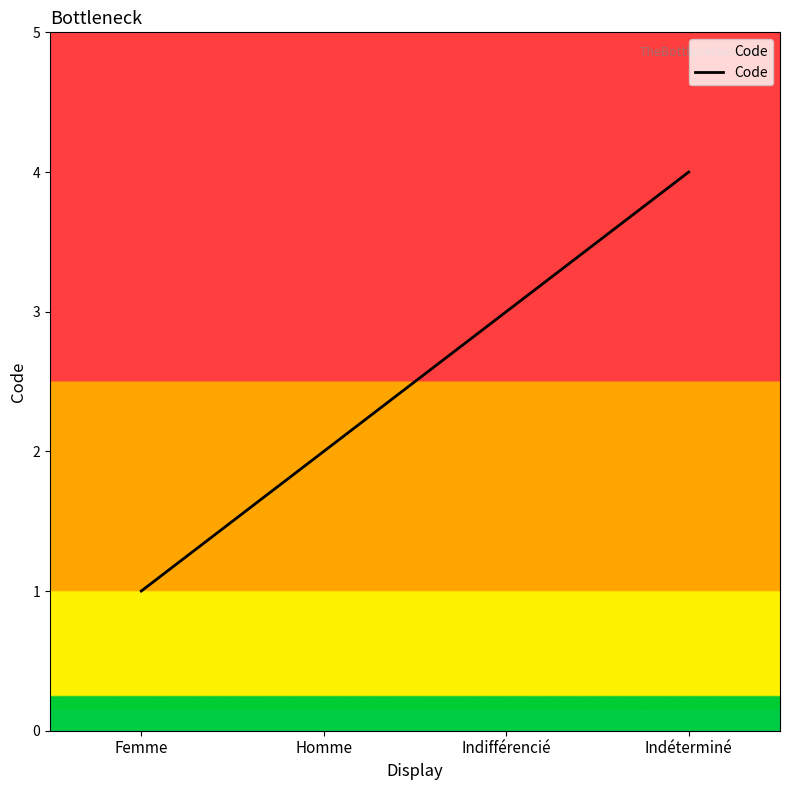

Reading left to right, what are all the values shown in this chart?

1	2	3	4